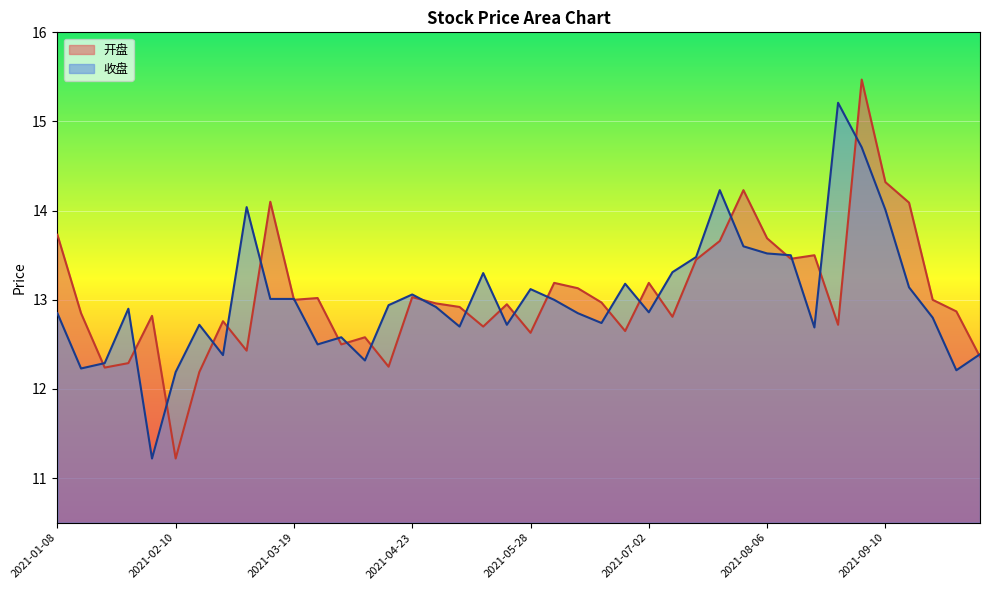

What is the maximum value for 开盘?

15.5